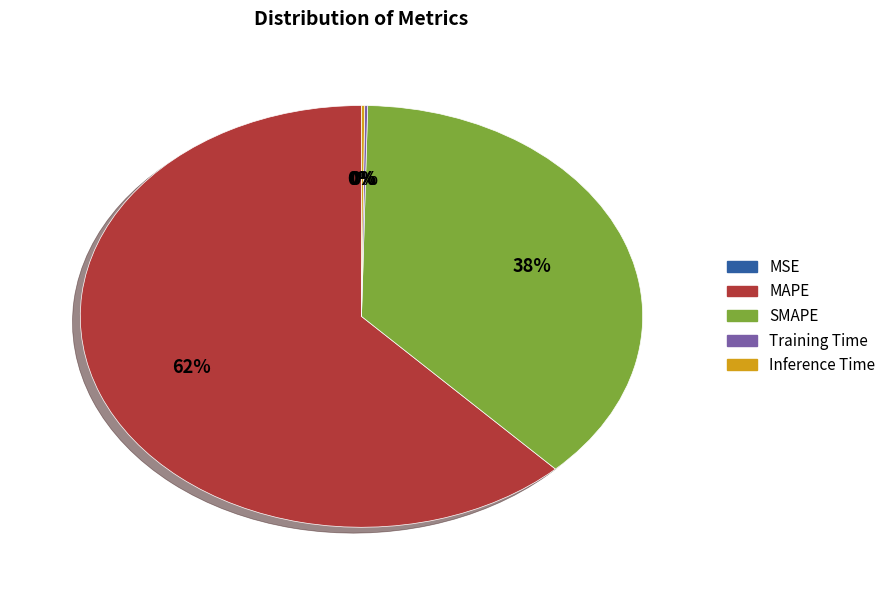

To the nearest percent, what is the average slice percentage?

20%